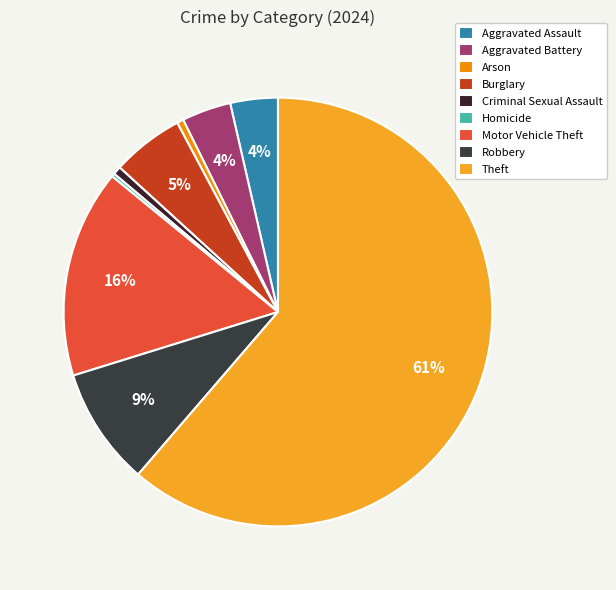

True or false: Criminal Sexual Assault accounts for 11% of the total.

False